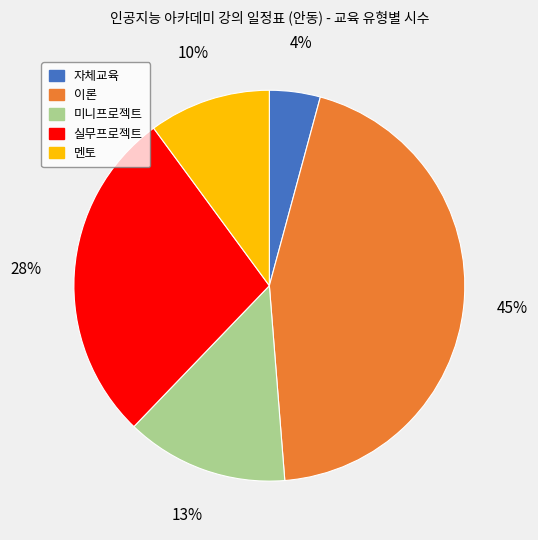

Combined, do 이론 and 멘토 account for over 50%?

Yes